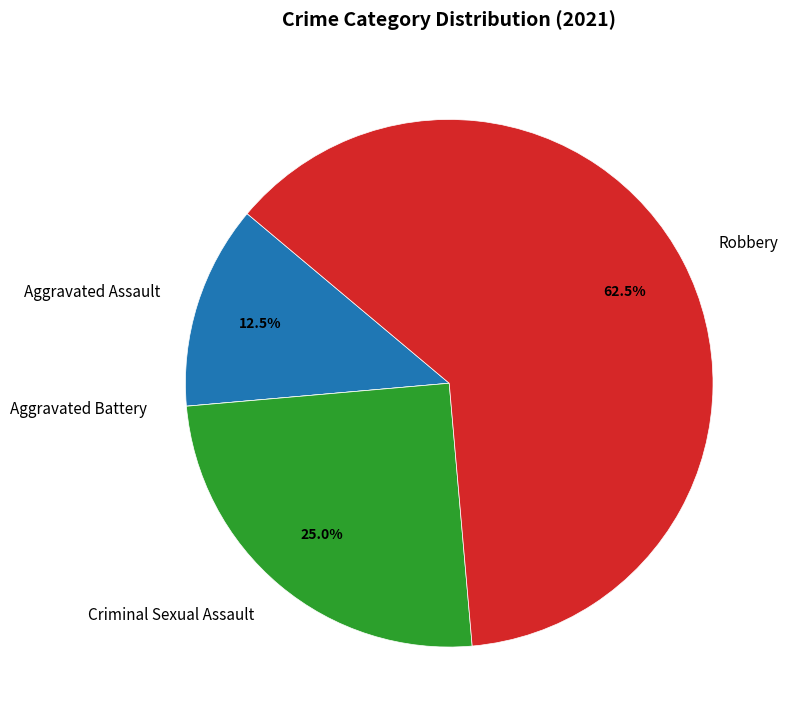

Does any single category account for the majority?

Yes